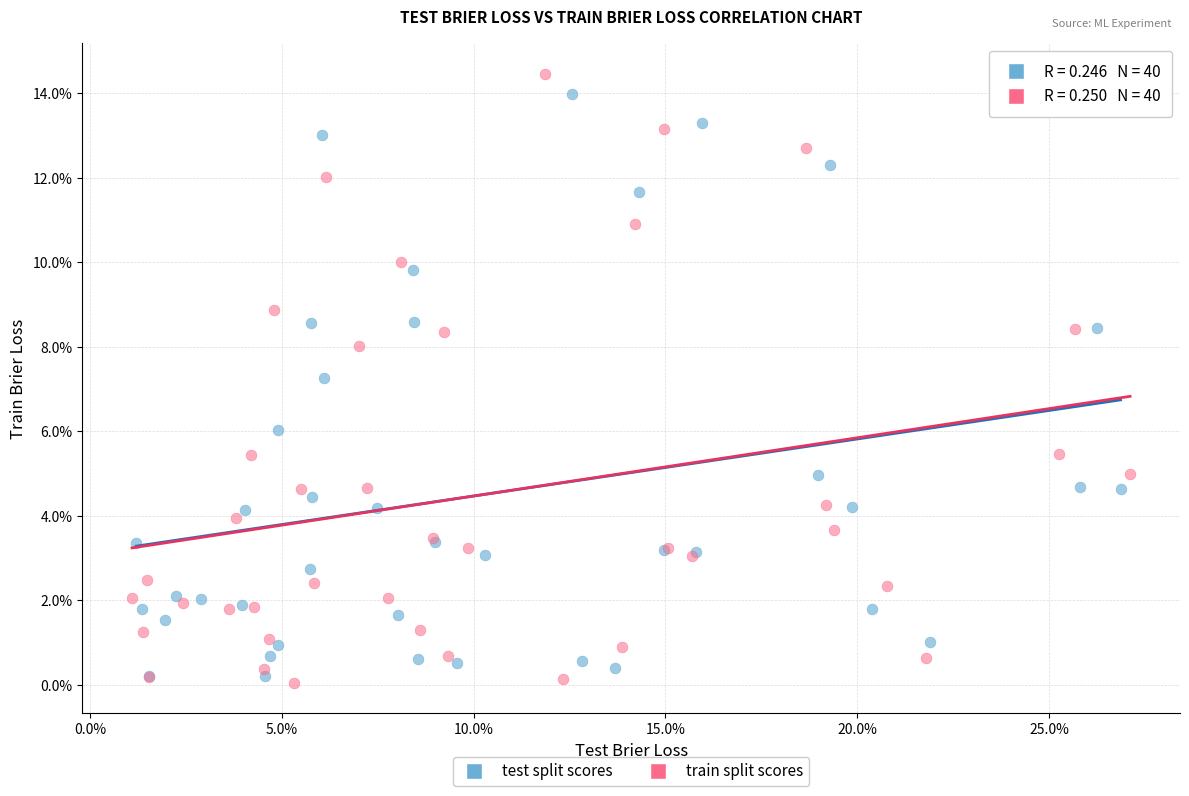

Which series contains the lowest Y value?

train split scores